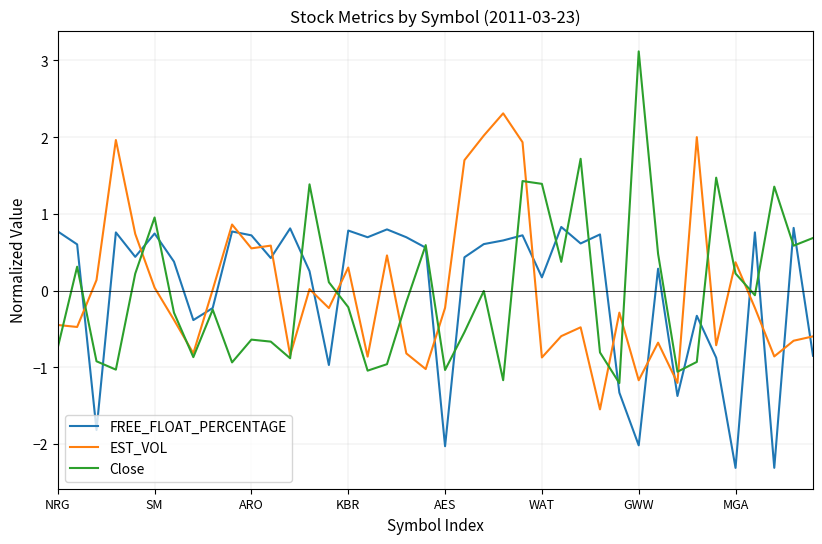

What is the minimum value for FREE_FLOAT_PERCENTAGE?

-2.3